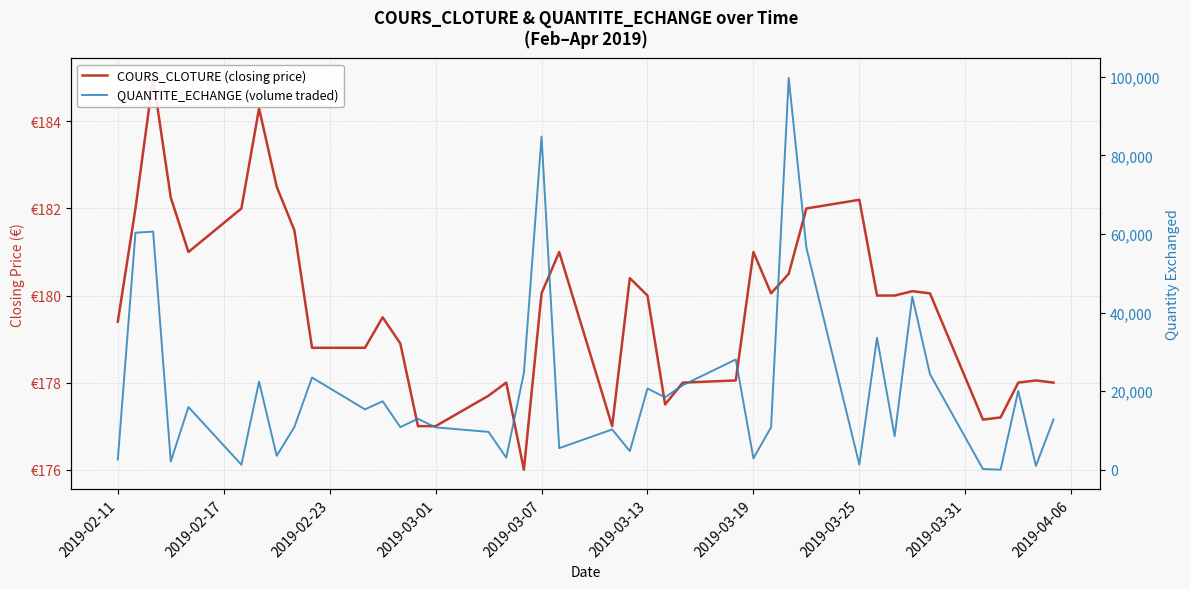

How many categories are shown in the chart?

40